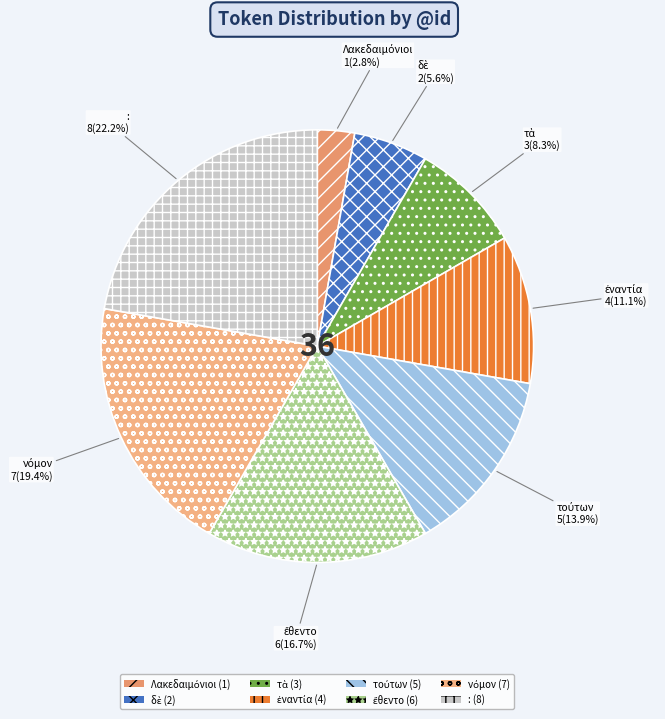

Which slice is the largest?

: